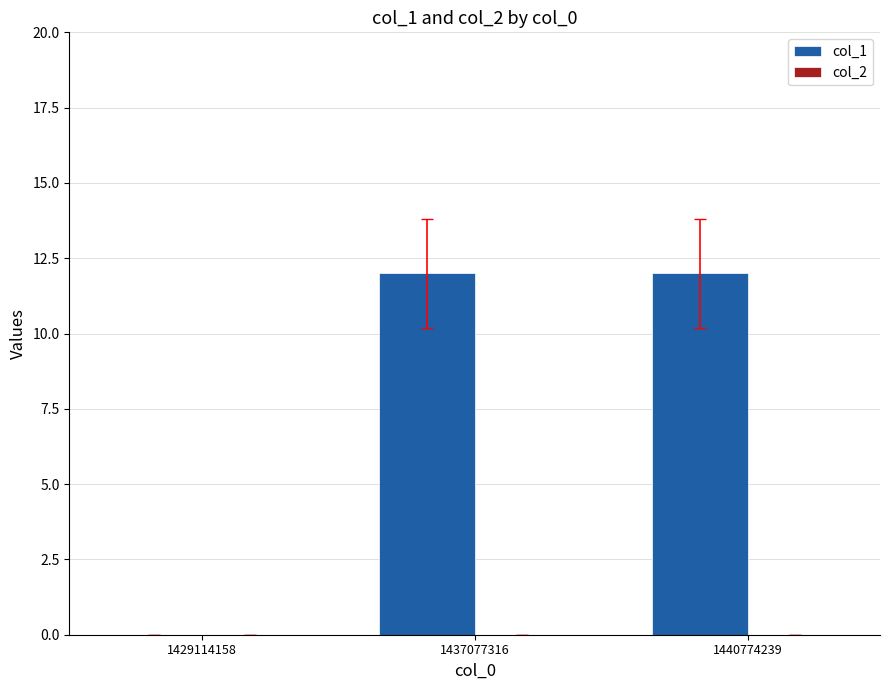

What is the maximum value shown in the chart?

12